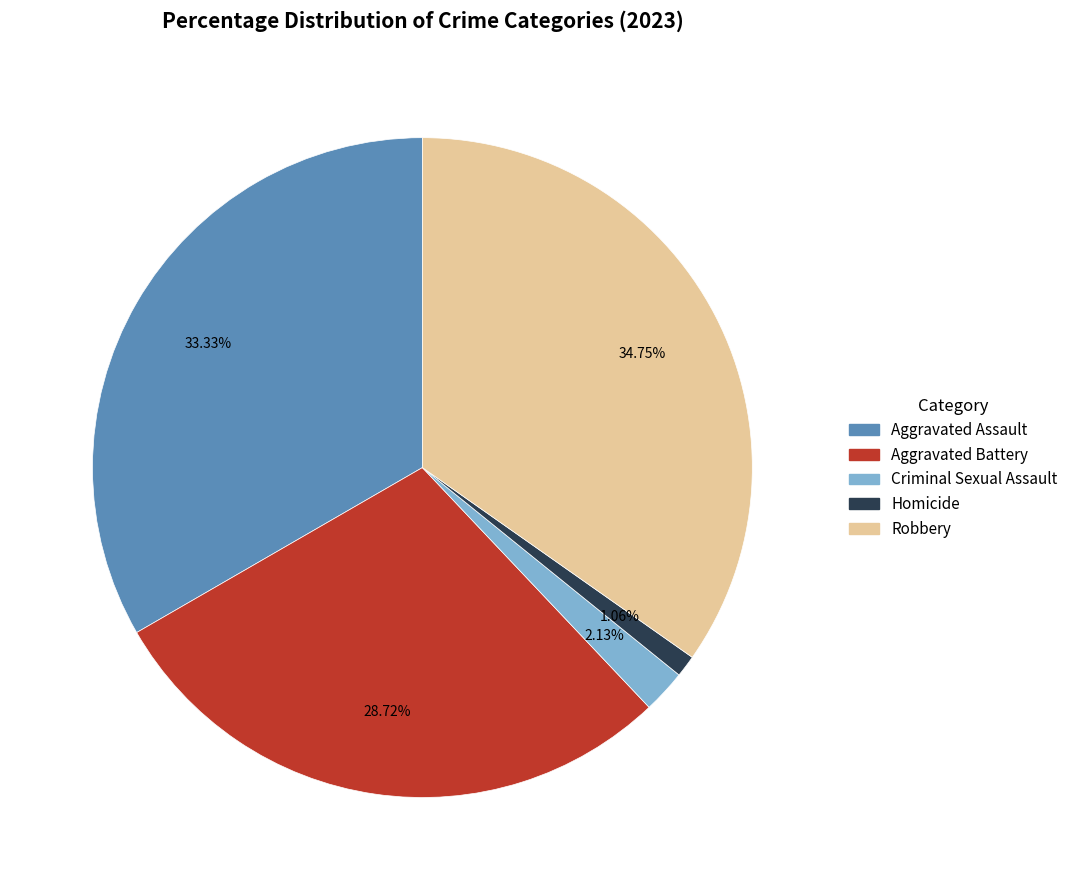

Is it true that Robbery is 20% of the pie?

False